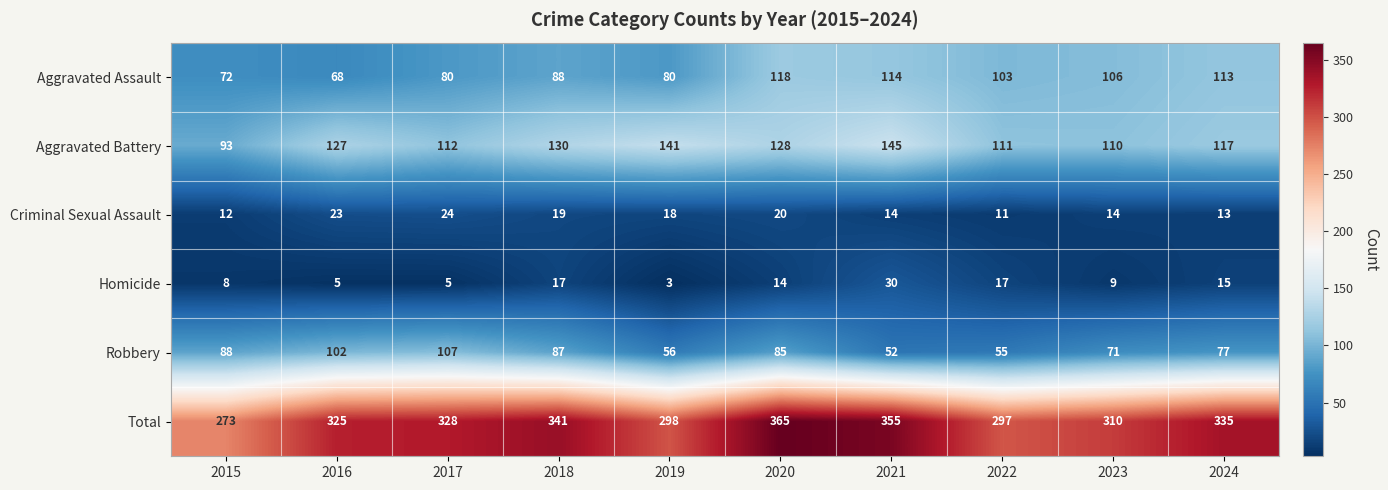

Where is Aggravated Battery nearest to the value 119?

2024